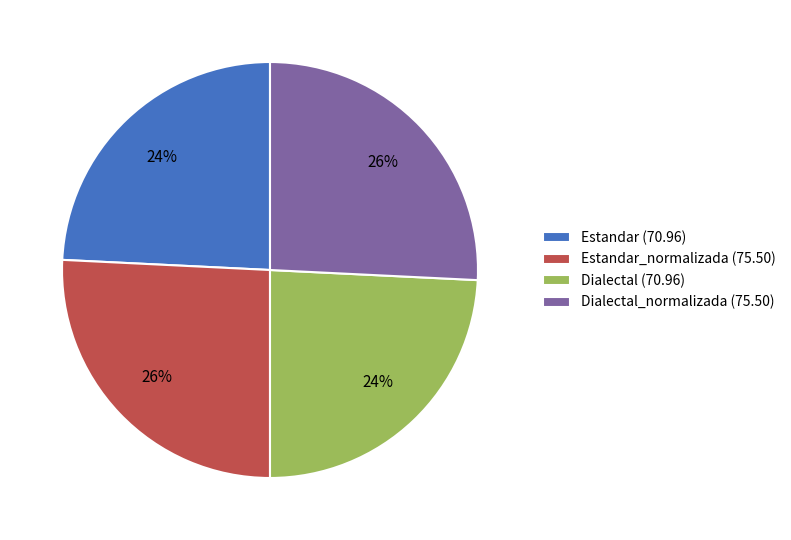

Is there any slice that represents more than half of the pie?

No